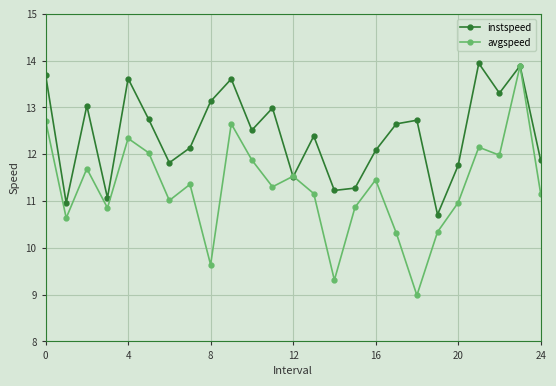

What is the smallest value displayed?

9.0